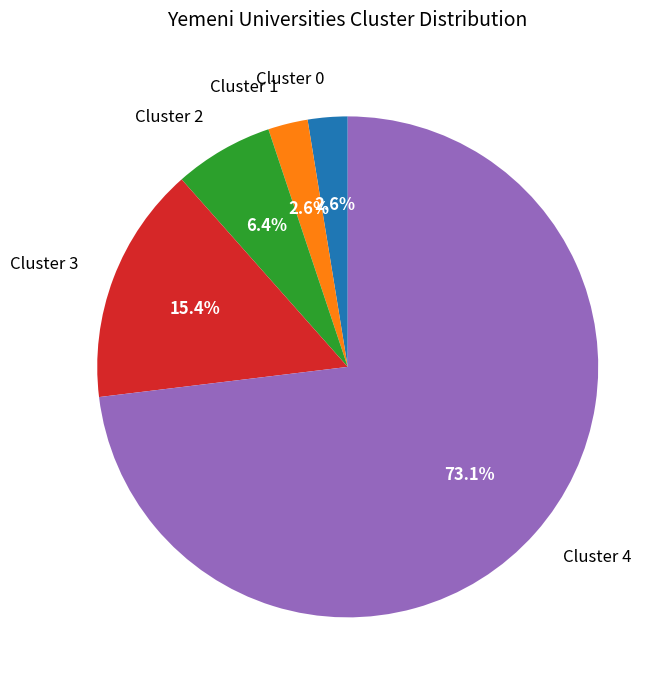

To the nearest percent, what is the average slice percentage?

20%